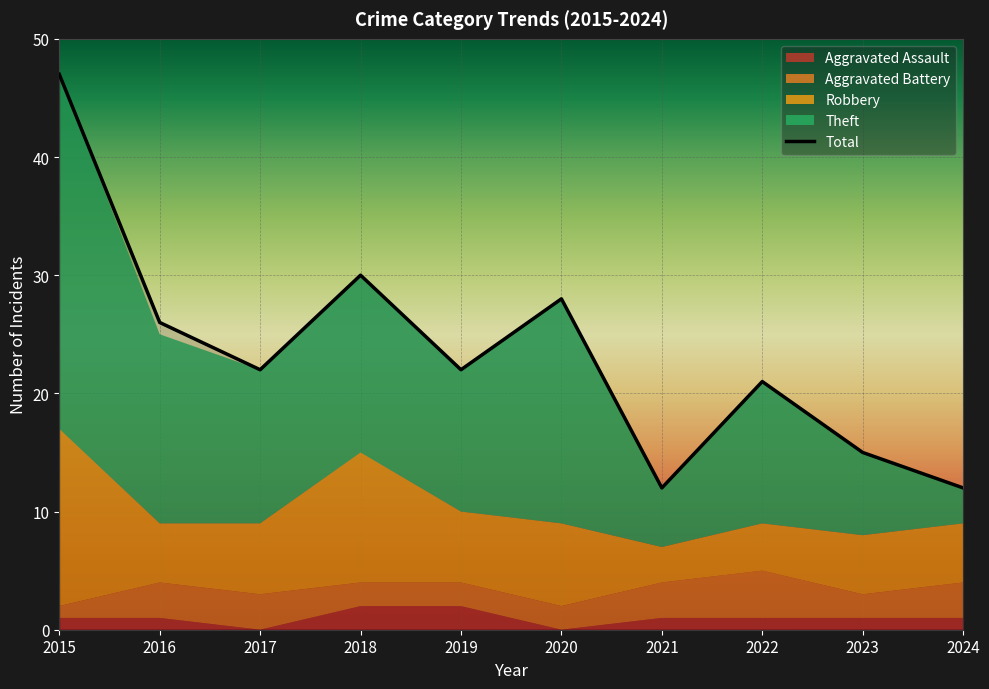

List the labels in order of value, smallest first.

2021, 2024, 2023, 2022, 2017, 2019, 2016, 2020, 2018, 2015